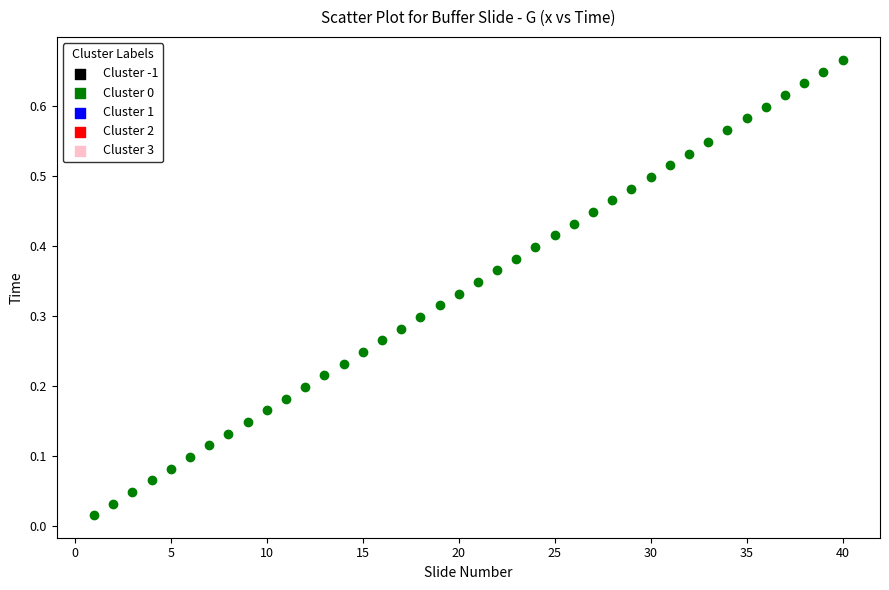

What is the range of X values (max minus min)?

39.0